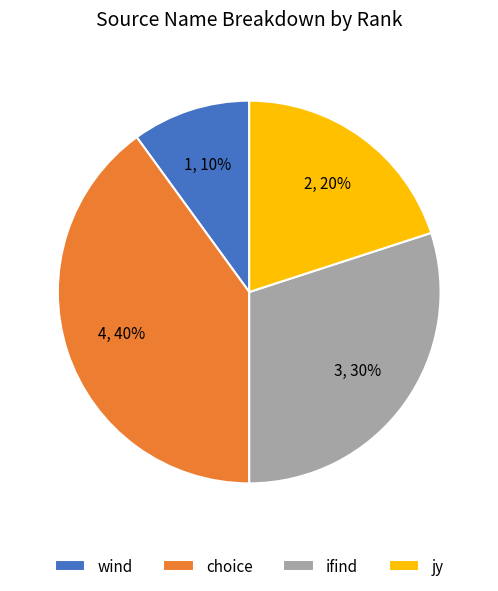

Do jy and choice together represent more than half of the pie?

Yes